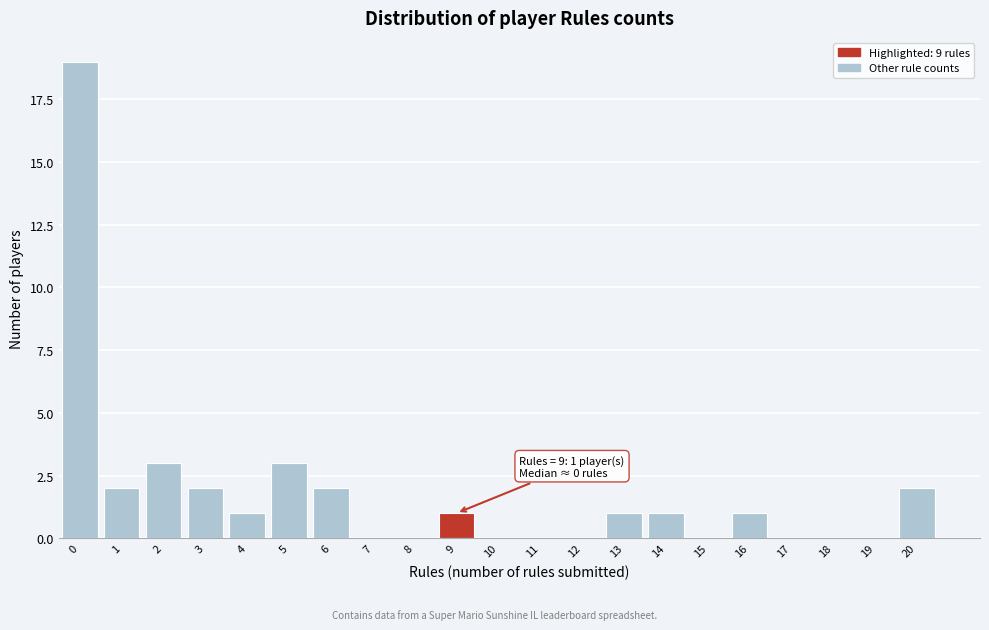

Reading right to left, extract all data points from this chart.

20=2	19=0	18=0	17=0	16=1	15=0	14=1	13=1	12=0	11=0	10=0	9=1	8=0	7=0	6=2	5=3	4=1	3=2	2=3	1=2	0=19